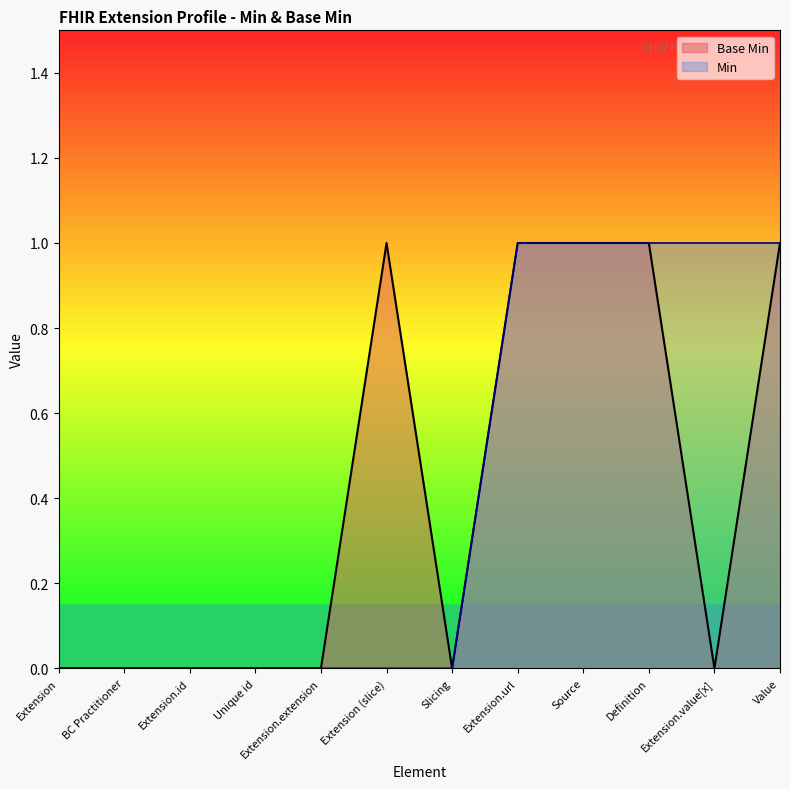

Rank the categories by value from lowest to highest.

Extension, BC Practitioner, Extension.id, Unique id, Extension.extension, Slicing, Extension.value[x], Extension (slice), Extension.url, Source, Definition, Value